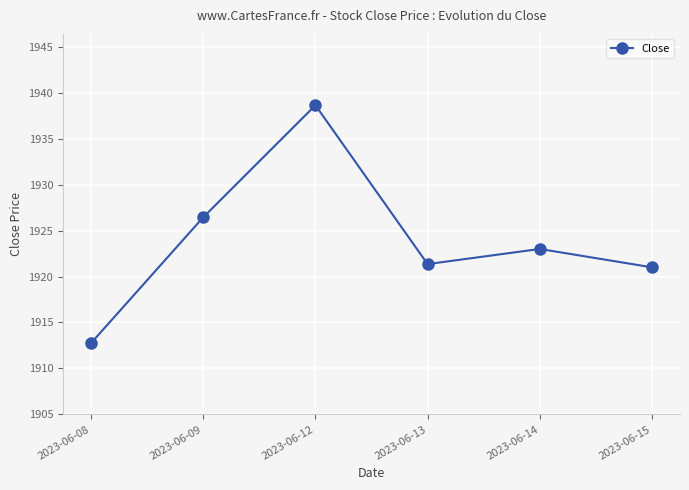

What is the difference between the maximum and minimum values?

25.9